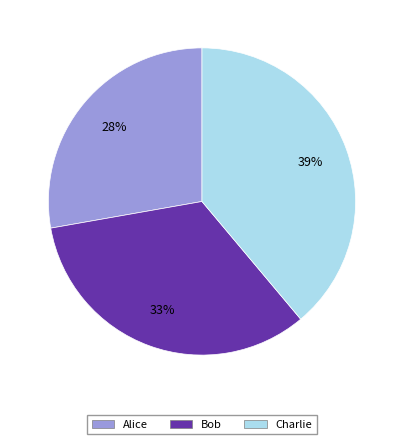

Combined, do Bob and Alice account for over 50%?

Yes